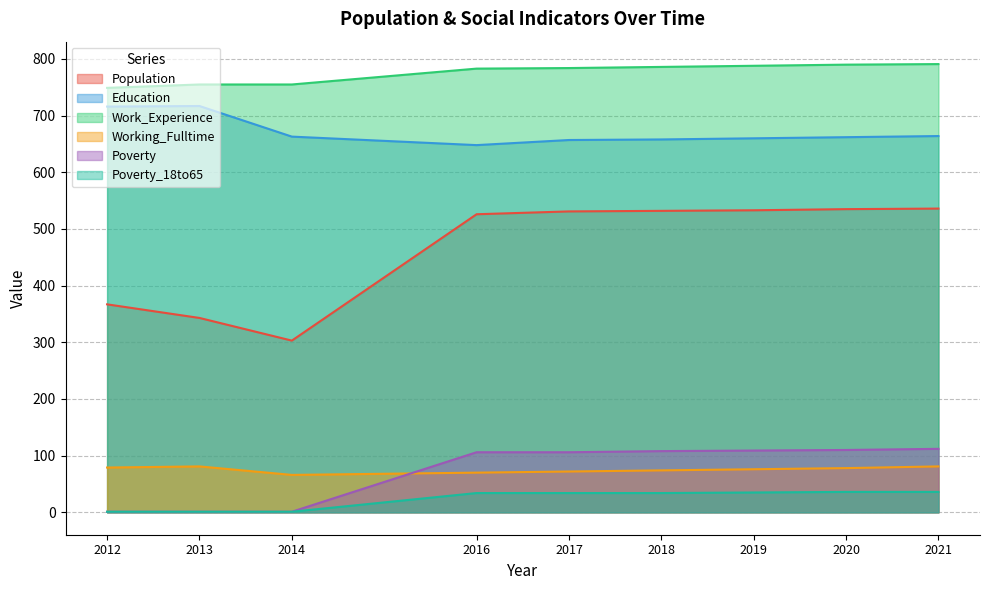

True or false: Poverty has more than 2 interior local peaks.

False